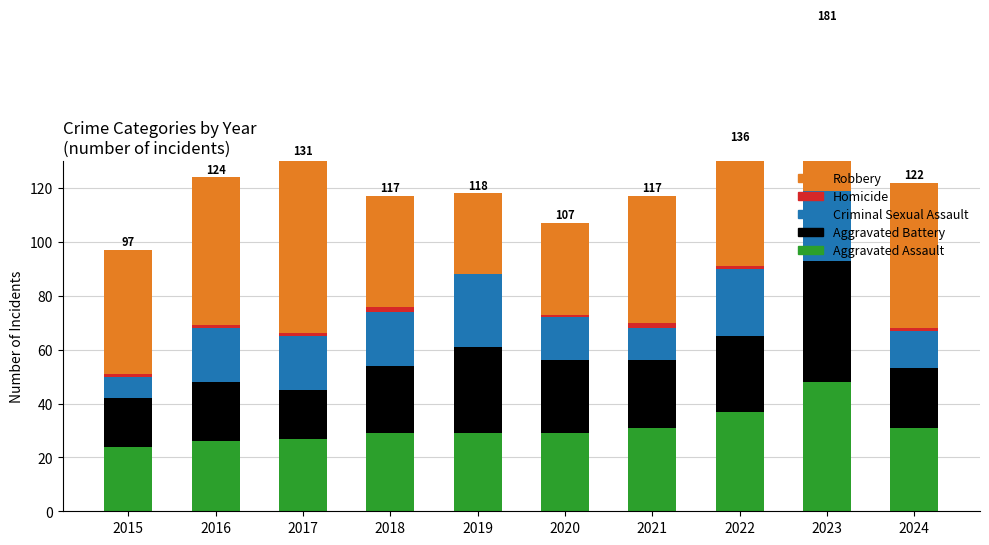

Where is Aggravated Battery nearest to the value 31?

2019